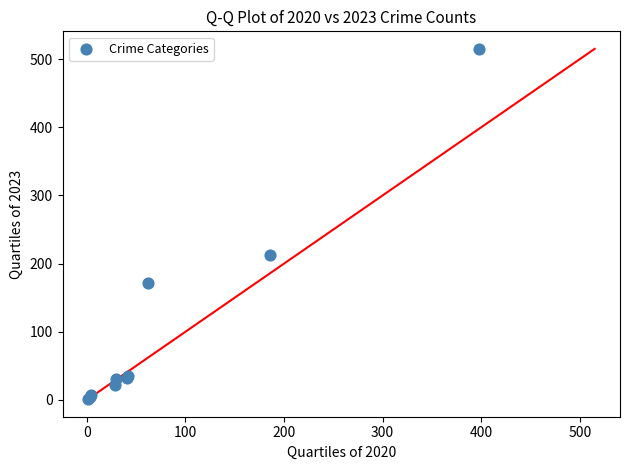

What Y value in the scatter plot is closest to 258?

213